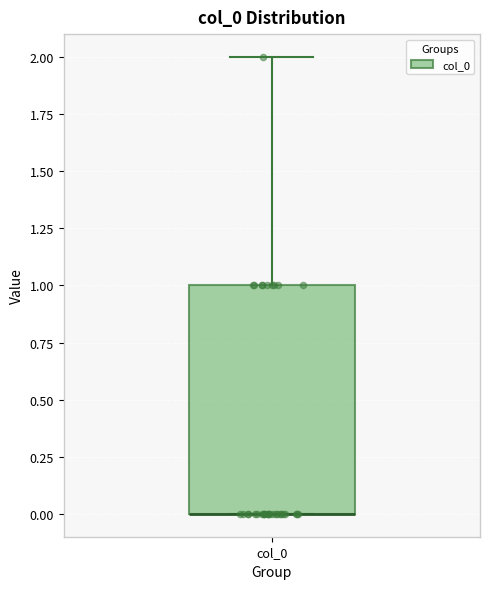

Transcribe this box plot: give where the median line is, the range the box spans, and where the two whiskers end, as read against the y-axis. The values are not printed on the chart, so give them approximately, as read against the axis.

median 0 (drawn on the box's lower edge), box 0 to 1, whiskers 0 to 2